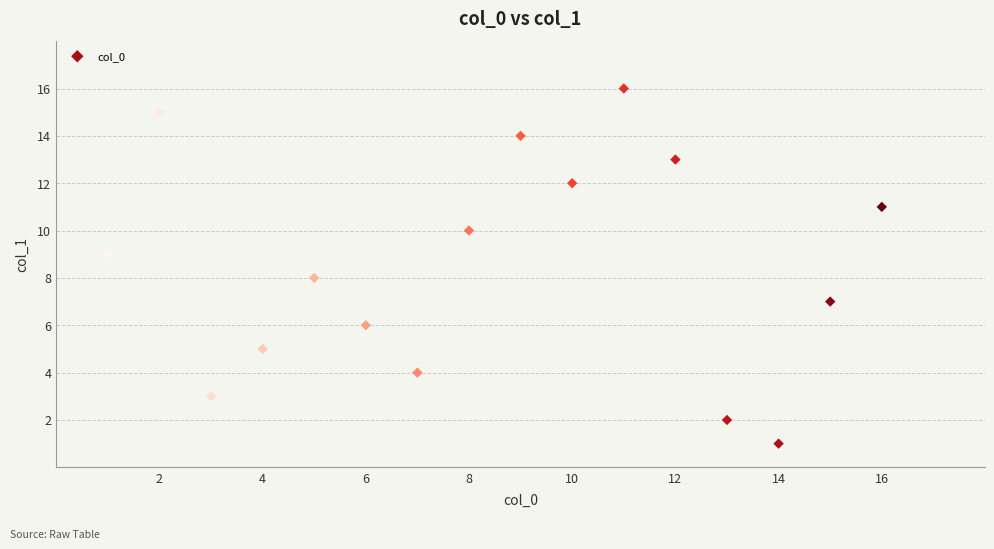

What is the range of Y values (max minus min)?

15